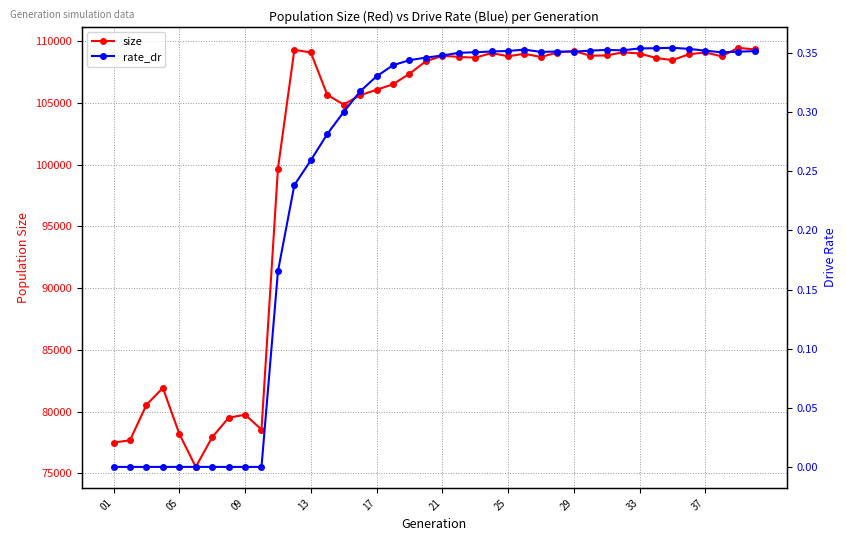

What is the maximum value for size?

109464